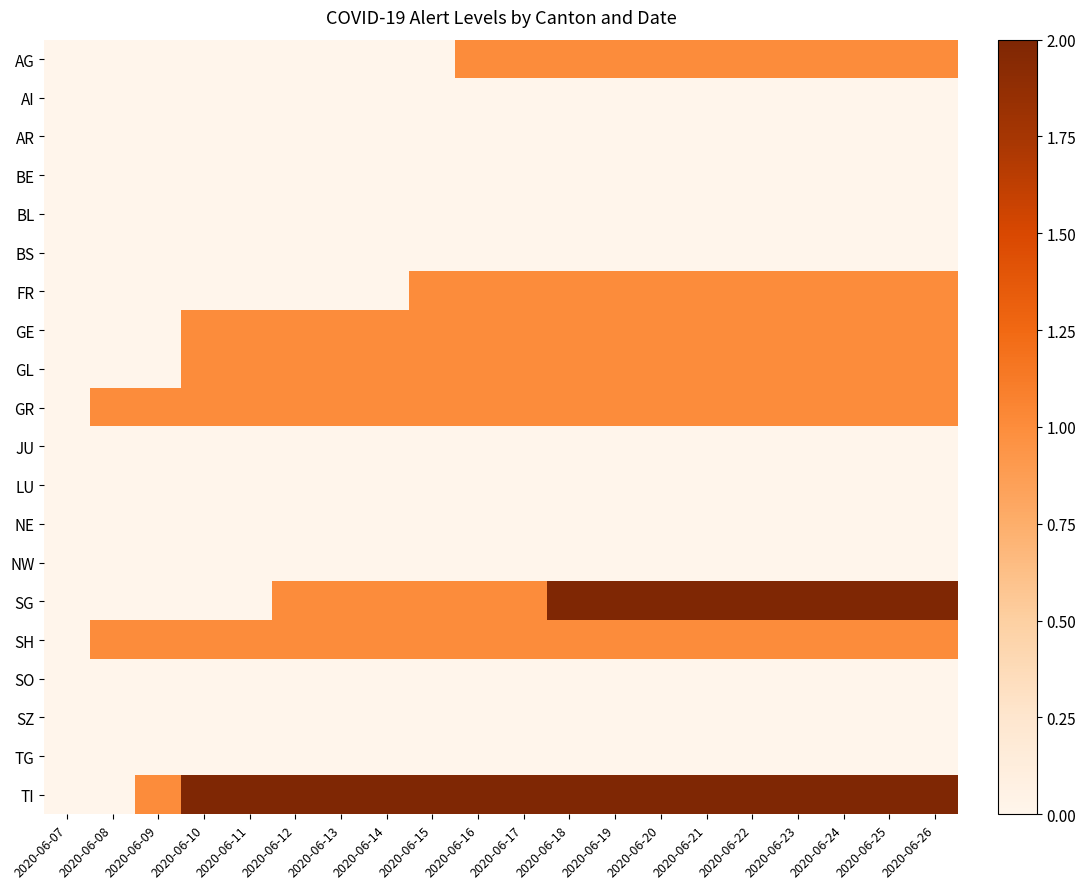

At which category is the sum across all series the highest?

2020-06-18